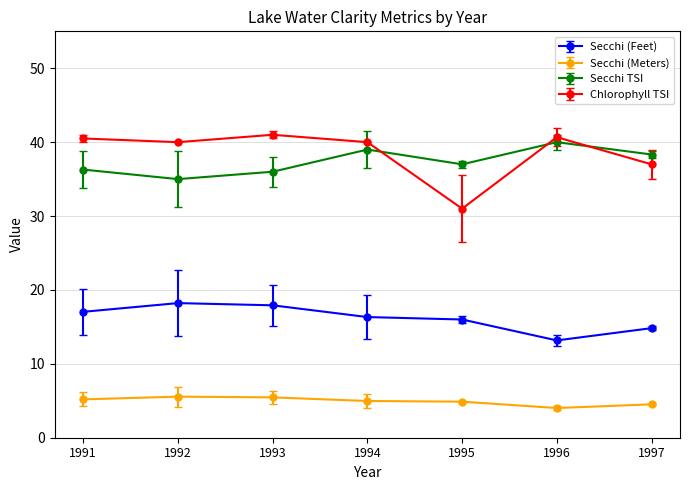

At how many categories does at least one series exceed 32?

7